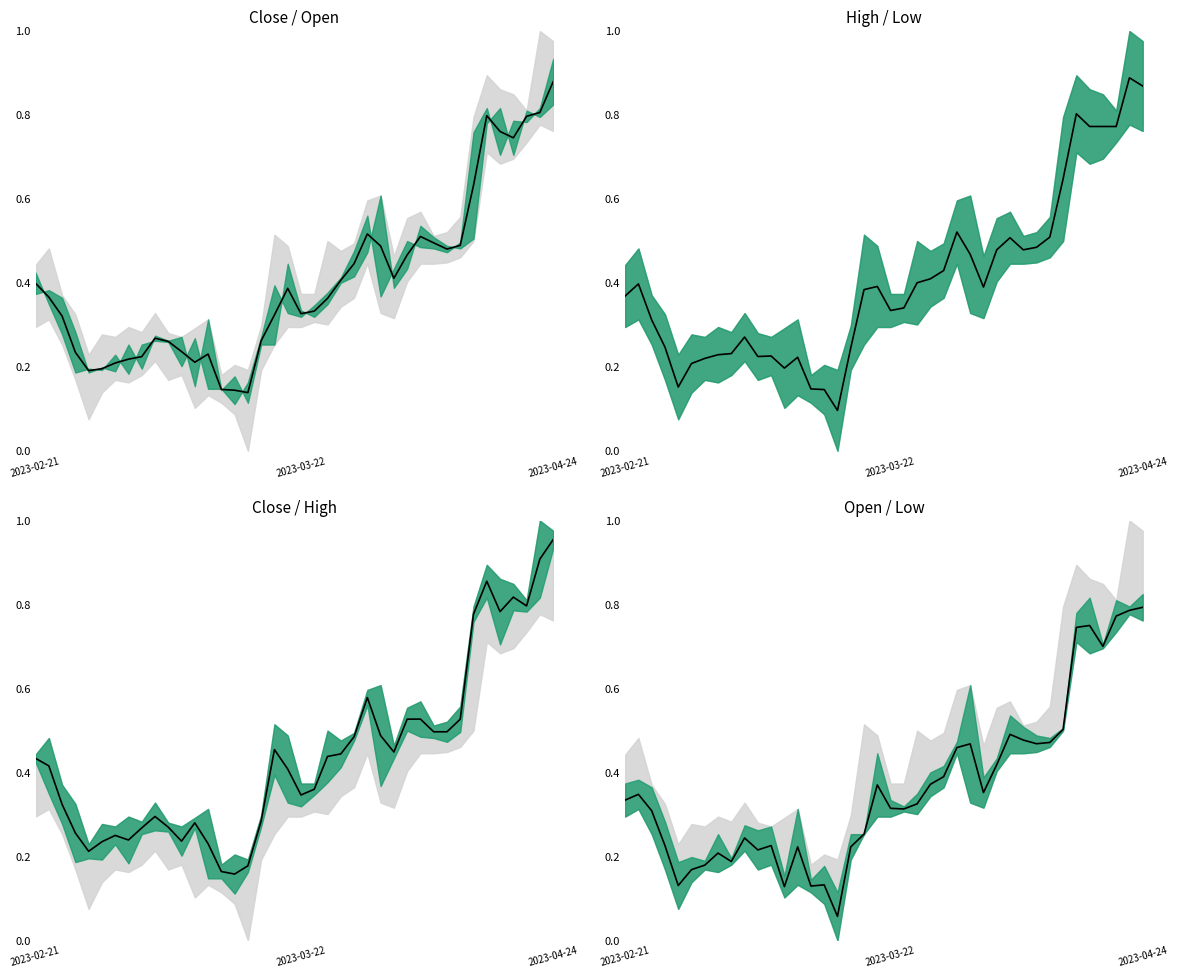

Reading right to left, extract all data points from this chart.

0.8	0.8	0.8	0.7	0.8	0.7	0.5	0.5	0.5	0.5	0.5	0.4	0.4	0.5	0.5	0.4	0.4	0.3	0.3	0.3	0.4	0.3	0.2	0.1	0.1	0.1	0.2	0.1	0.2	0.2	0.2	0.2	0.2	0.2	0.2	0.1	0.2	0.3	0.3	0.3